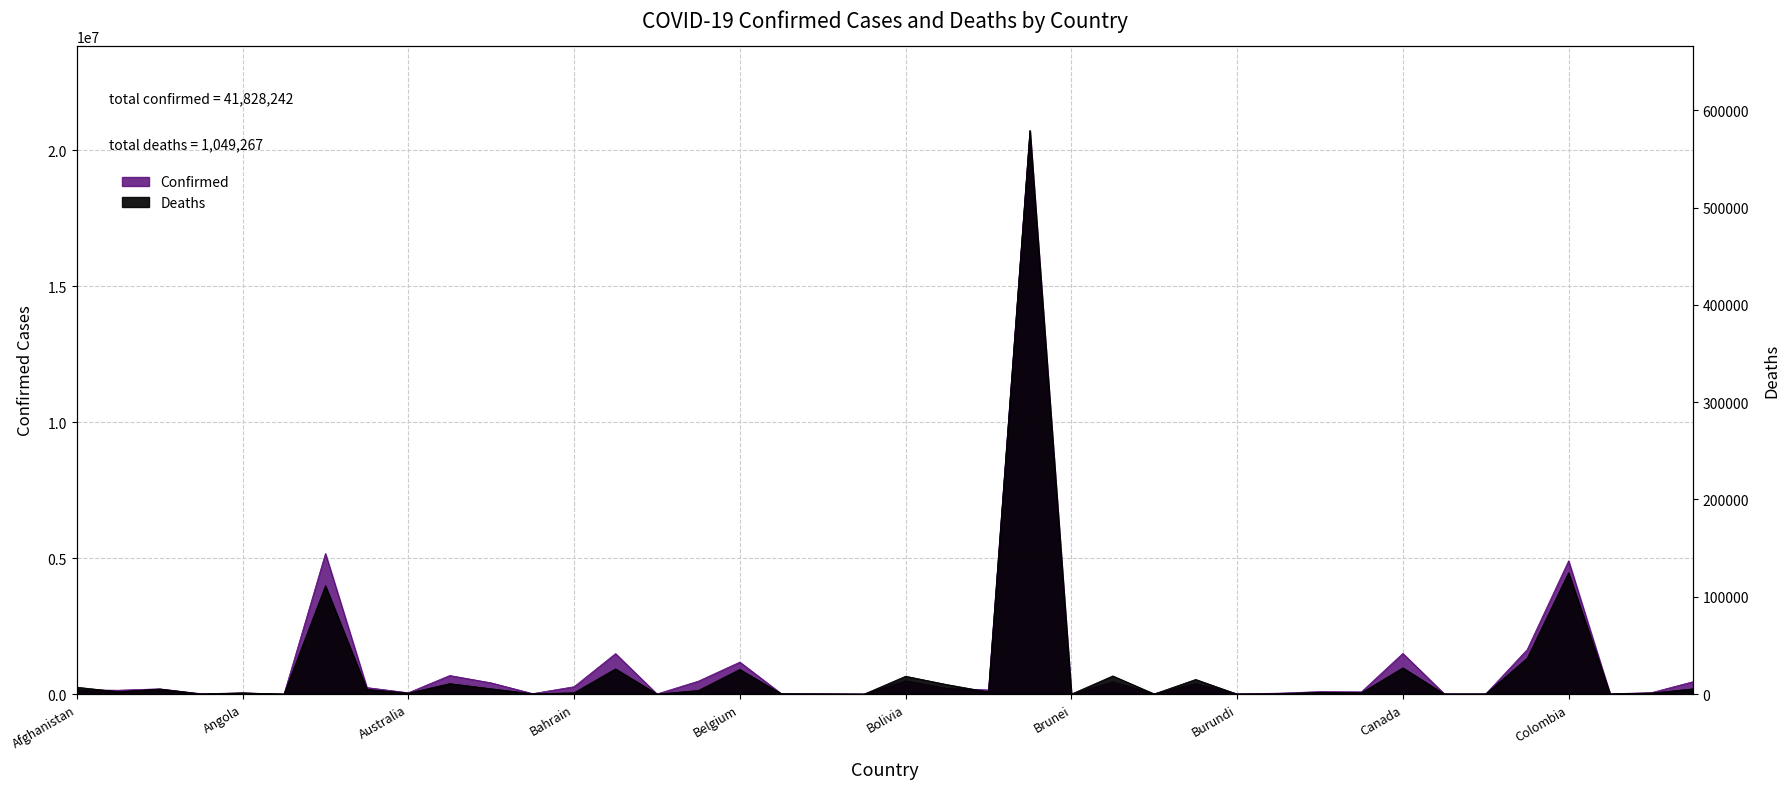

At which label does Confirmed first exceed 152960?

Algeria